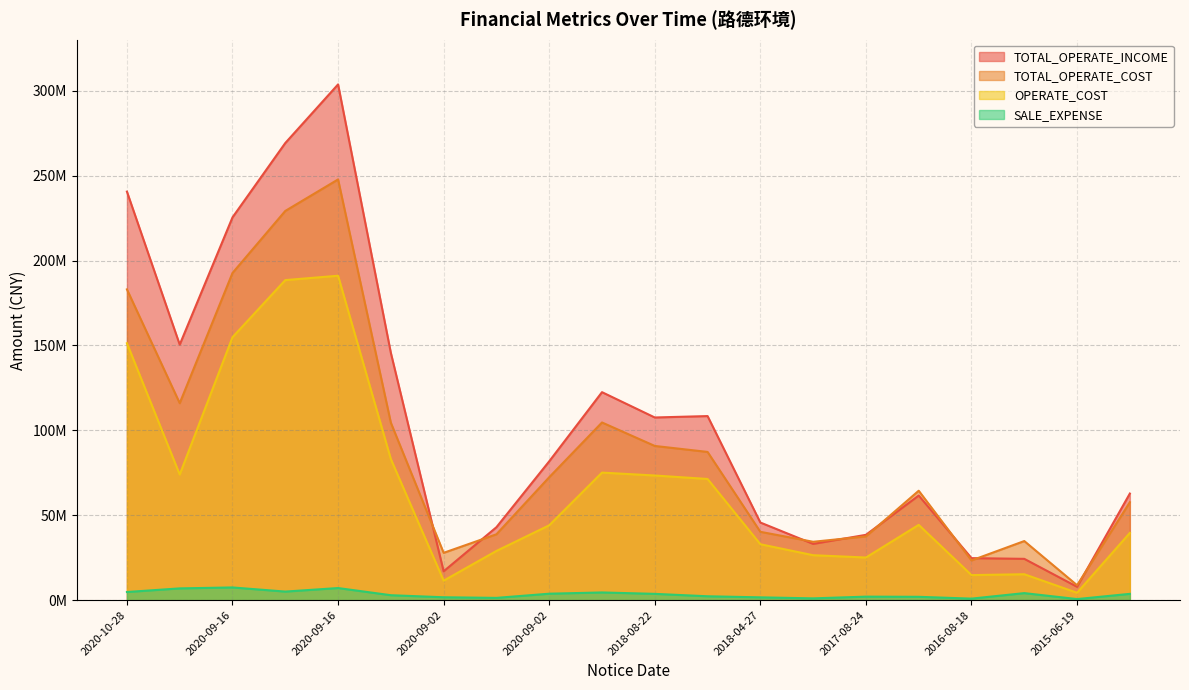

Where is the first local maximum for TOTAL_OPERATE_INCOME?

2020-09-16